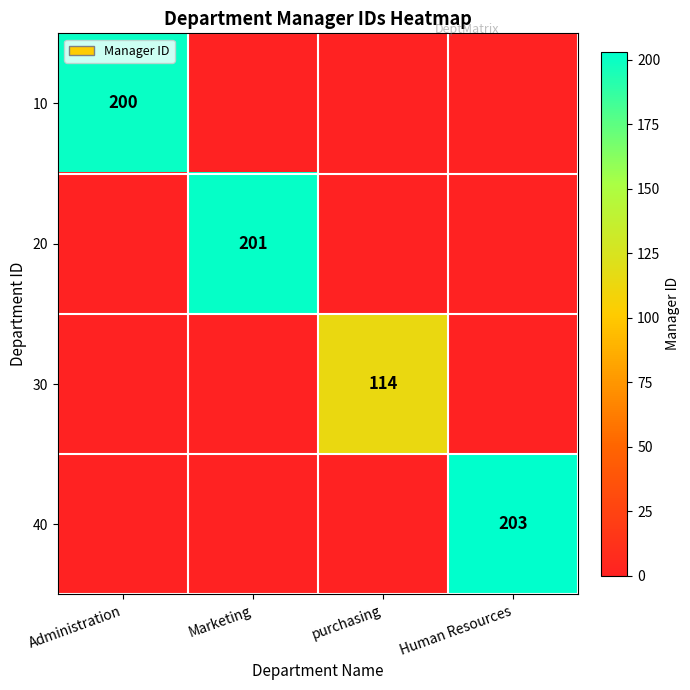

Is it true that 20 equals 48 at Marketing?

False